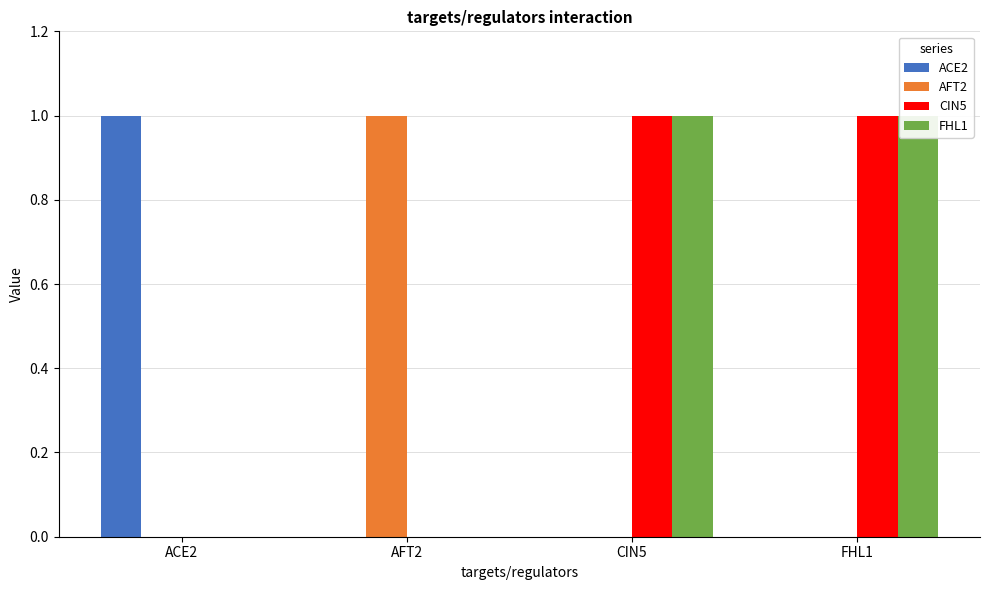

Is it true that FHL1 equals 1 at CIN5?

True